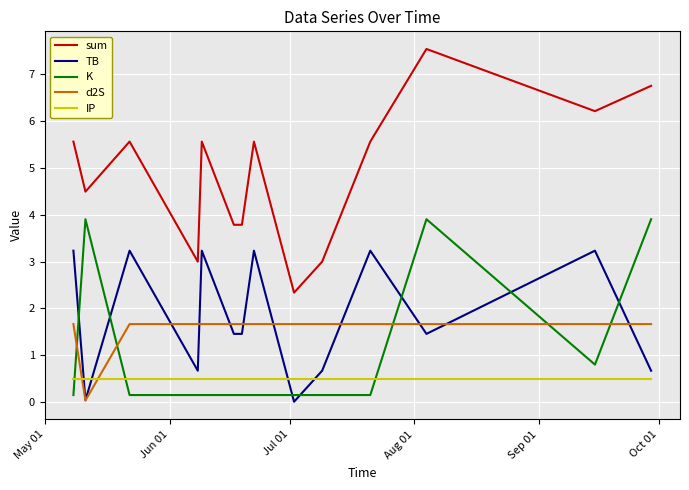

True or false: IP and sum cross at least once.

False